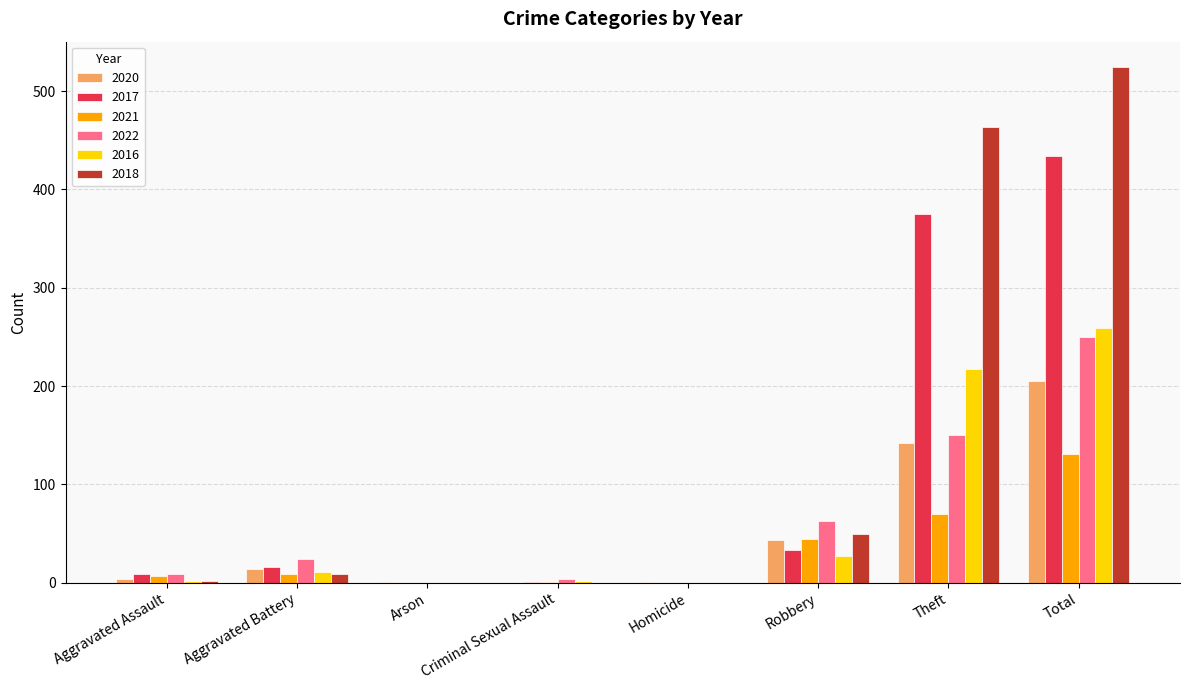

What is the highest value of the 2017 series?

434